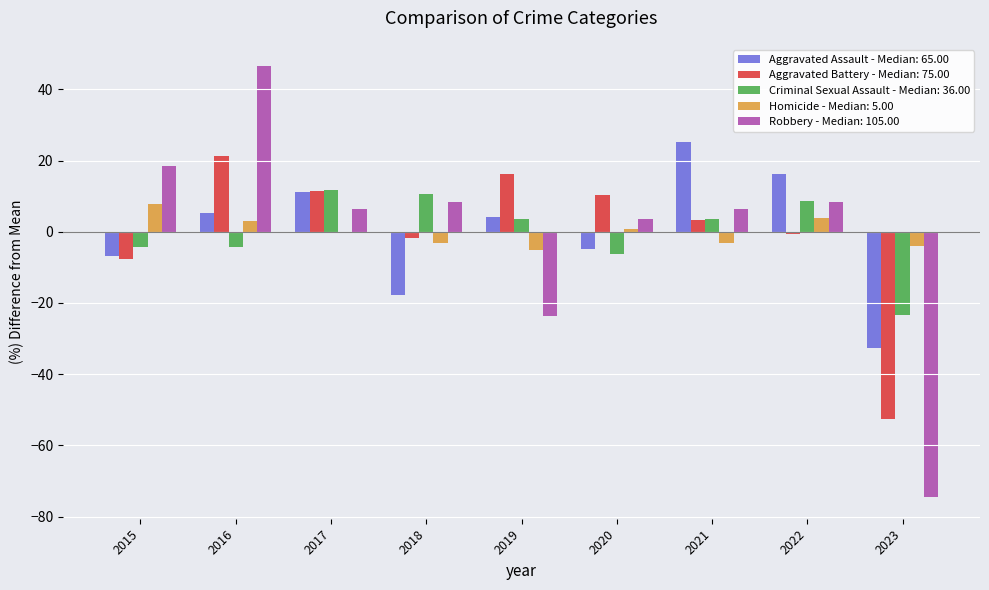

Where is Aggravated Battery - Median: 75.00 nearest to the value -15?

2015